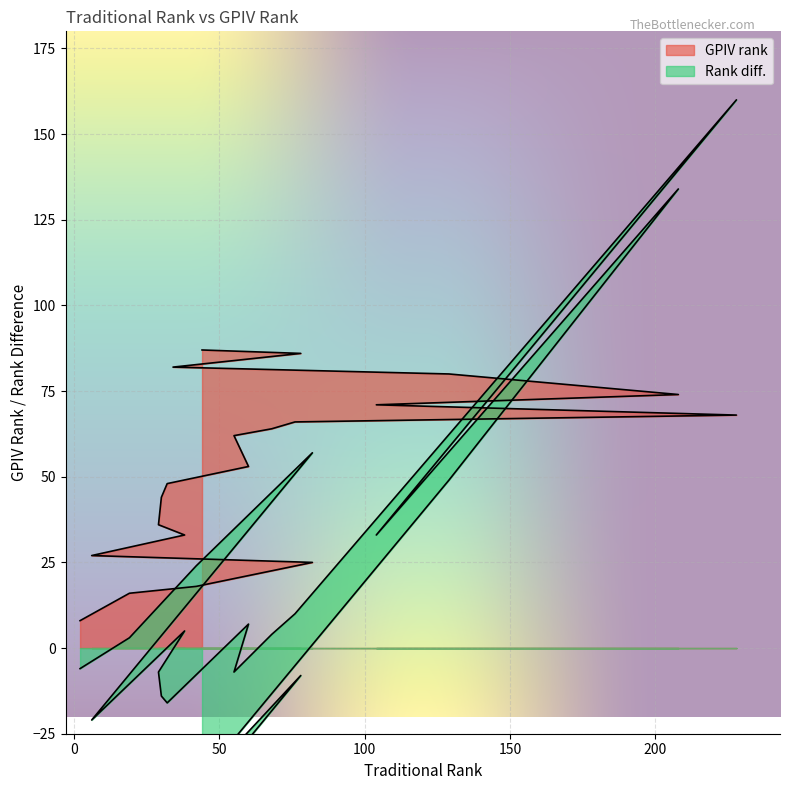

What is the maximum value for GPIV rank?

87